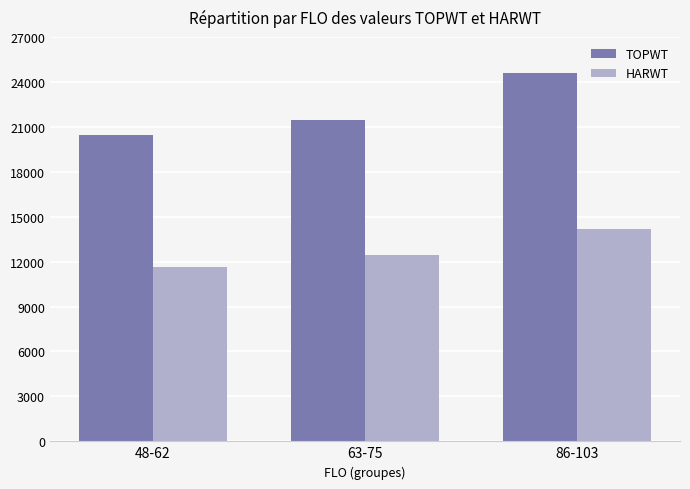

What is the difference between the second highest and minimum values in the TOPWT series?

1000